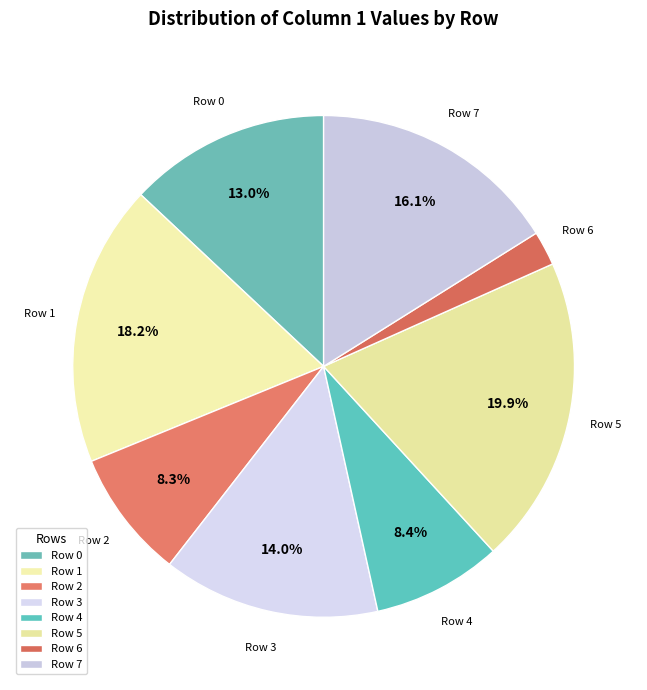

Count the number of slices in the pie.

8